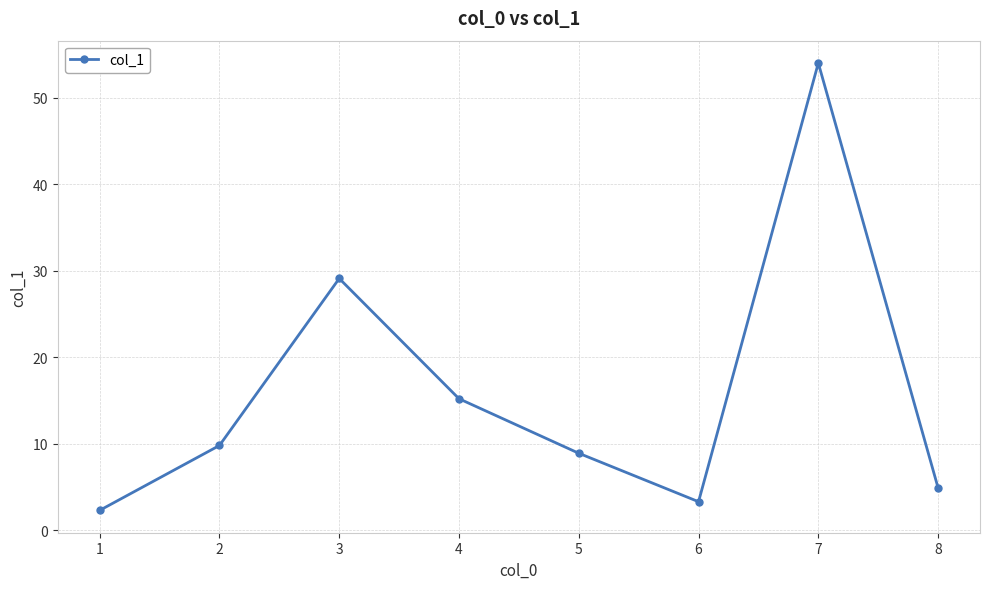

What is the change in value from 2 to 6?

-6.5